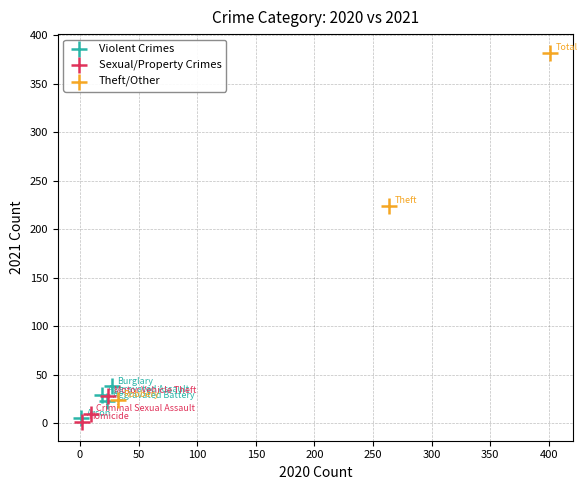

Which series contains the highest Y value?

Theft/Other